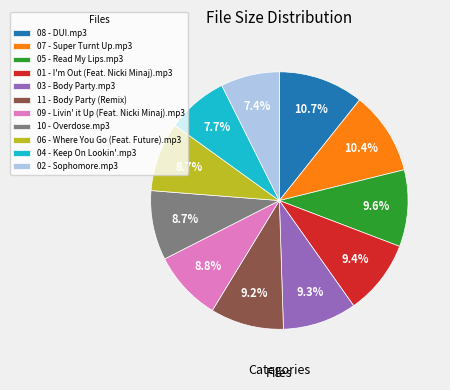

Does 11 - Body Party (Remix) account for over 50% of the chart?

No